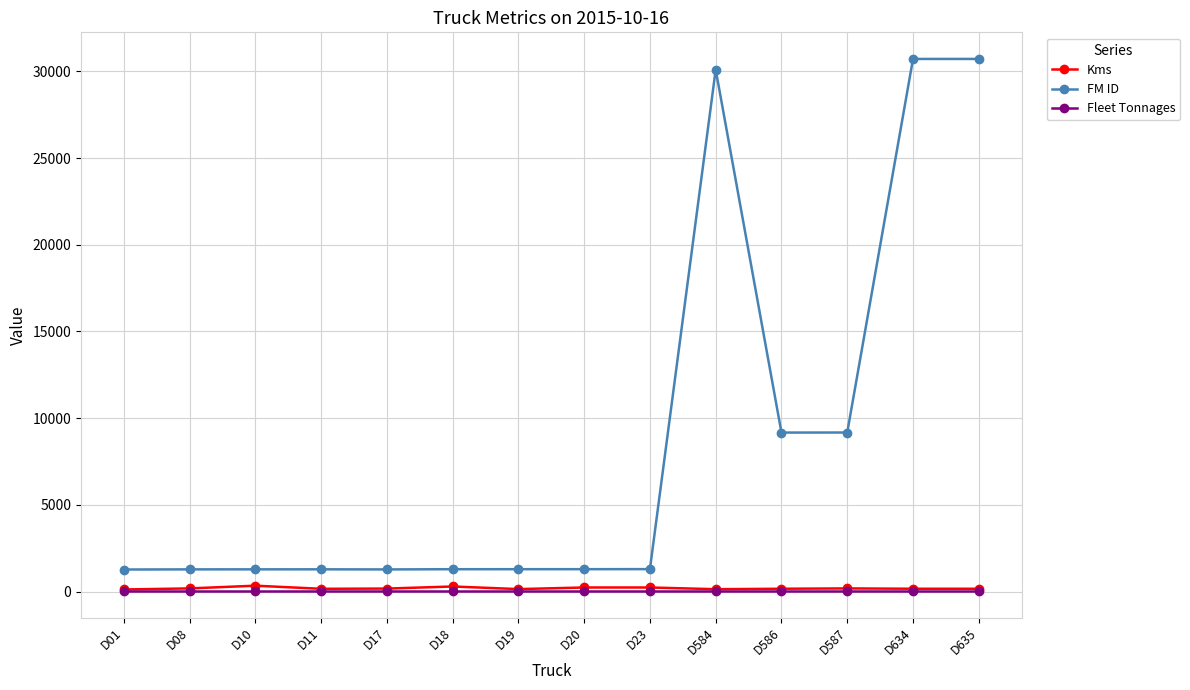

The value of FM ID at D586 is 9168. True or false?

True